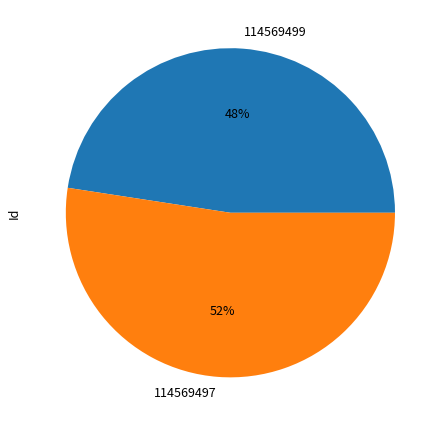

To the nearest percent, what percentage of the pie is 114569499?

48%